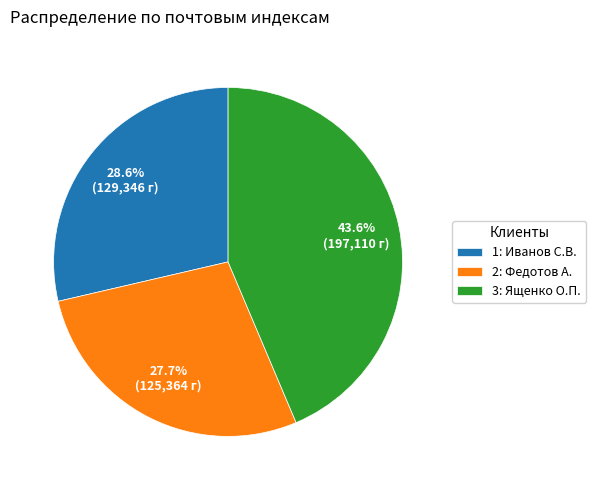

Approximately how many times larger is the value at 2: Федотов А. compared to 1: Иванов С.В.?

1.0